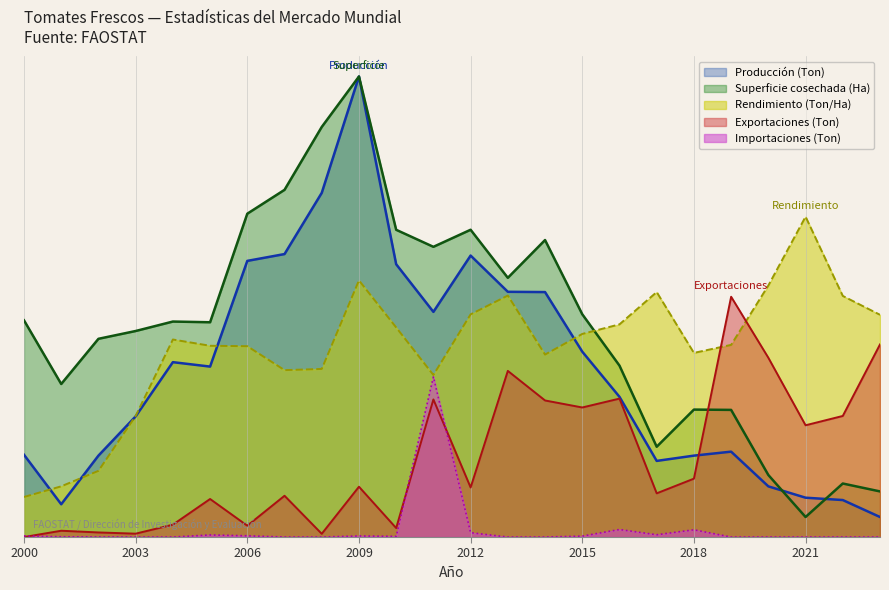

Reading left to right, list all the values displayed in this chart.

Superficie cosechada (Ha): 2000=54.1	2001=38.2	2002=49.5	2003=51.4	2004=53.8	2005=53.6	2006=80.7	2007=86.7	2008=102.4	2009=115.0	2010=76.7	2011=72.5	2012=76.7	2013=64.7	2014=74.2	2015=55.6	2016=42.8	2017=22.5	2018=31.8	2019=31.7	2020=15.5	2021=5.0	2022=13.4	2023=11.4
Producción (Ton): 2000=20.5	2001=8.2	2002=20.3	2003=30.1	2004=43.7	2005=42.6	2006=69.0	2007=70.7	2008=85.9	2009=115.0	2010=68.1	2011=56.2	2012=70.3	2013=61.2	2014=61.2	2015=46.3	2016=35.0	2017=19.0	2018=20.3	2019=21.3	2020=12.7	2021=9.8	2022=9.2	2023=5.0
Rendimiento (Ton/Ha): 2000=10.0	2001=12.7	2002=16.5	2003=30.2	2004=49.3	2005=47.8	2006=47.7	2007=41.7	2008=42.0	2009=64.1	2010=52.3	2011=40.5	2012=55.6	2013=60.3	2014=45.6	2015=50.7	2016=53.1	2017=61.2	2018=46.0	2019=48.0	2020=62.8	2021=80.0	2022=60.2	2023=55.5
Exportaciones (Ton): 2000=0.0	2001=1.6	2002=1.1	2003=0.8	2004=3.1	2005=9.5	2006=2.8	2007=10.3	2008=0.8	2009=12.6	2010=2.2	2011=34.4	2012=12.4	2013=41.5	2014=34.1	2015=32.4	2016=34.6	2017=10.9	2018=14.6	2019=60.0	2020=44.8	2021=27.9	2022=30.2	2023=48.1
Importaciones (Ton): 2000=0.3	2001=0.1	2002=0.0	2003=0.0	2004=0.0	2005=0.5	2006=0.3	2007=0.0	2008=0.0	2009=0.3	2010=0.2	2011=40.0	2012=1.1	2013=0.0	2014=0.0	2015=0.2	2016=1.9	2017=0.6	2018=1.8	2019=0.0	2020=0.0	2021=0.0	2022=0.0	2023=0.0